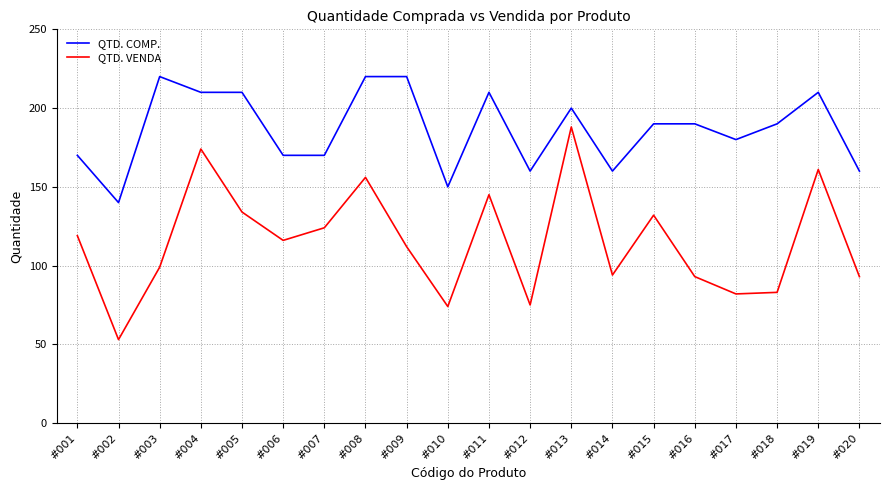

True or false: QTD. VENDA and QTD. COMP. cross at least once.

False